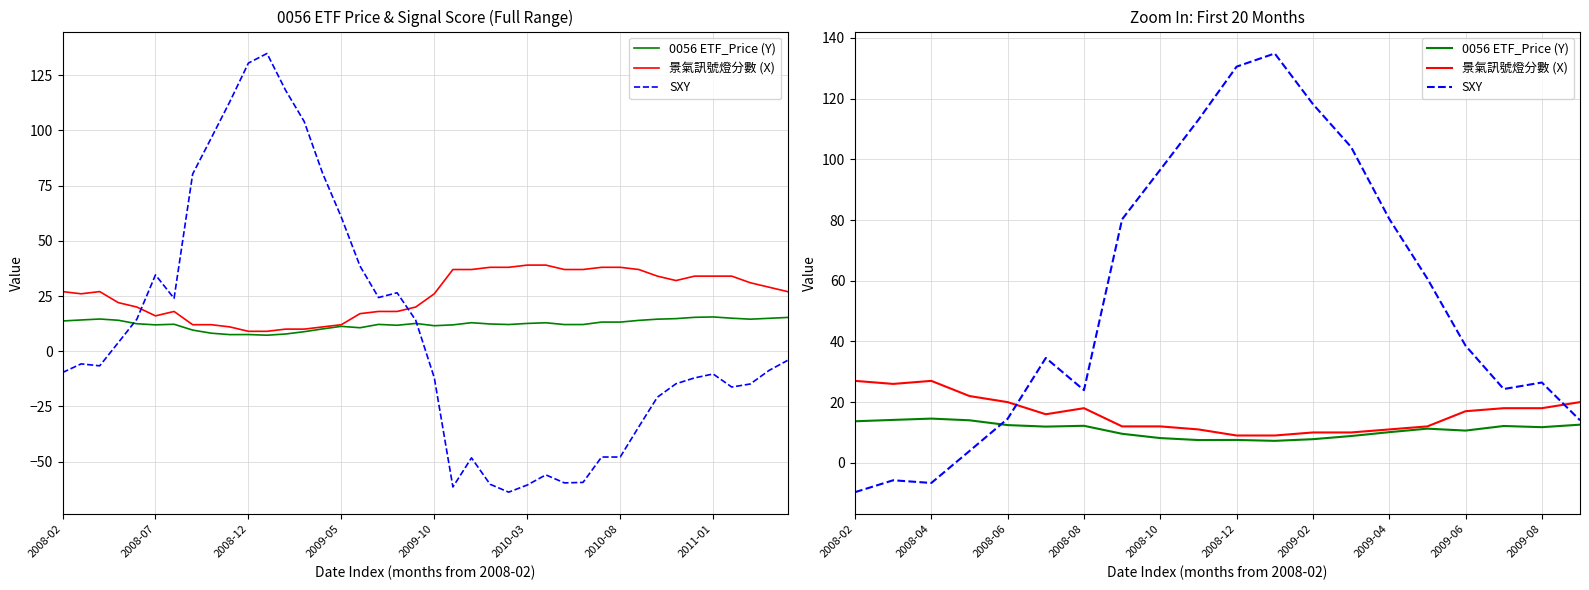

True or false: SXY and 景氣訊號燈分數 (X) cross at least once.

True